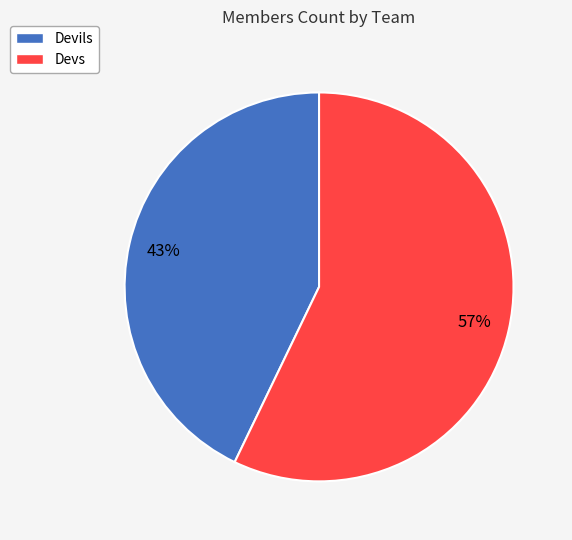

Combined, do Devils and Devs account for over 50%?

Yes